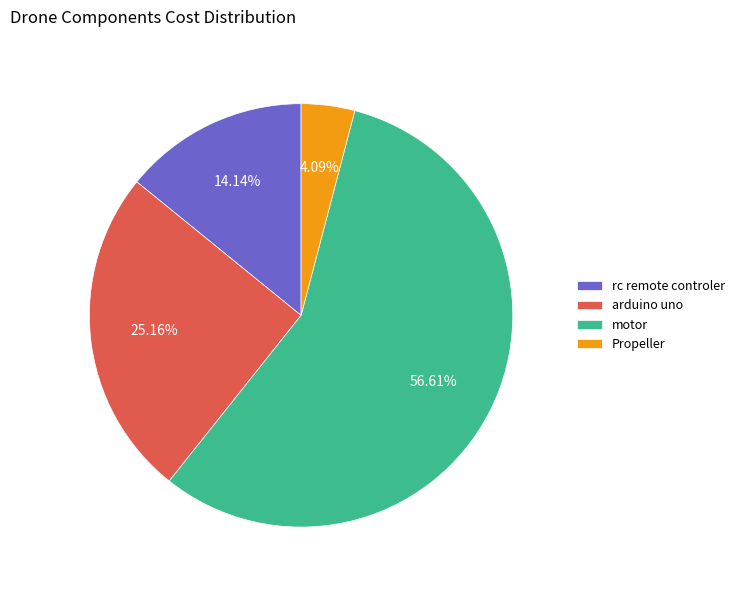

Which slice is the largest?

motor